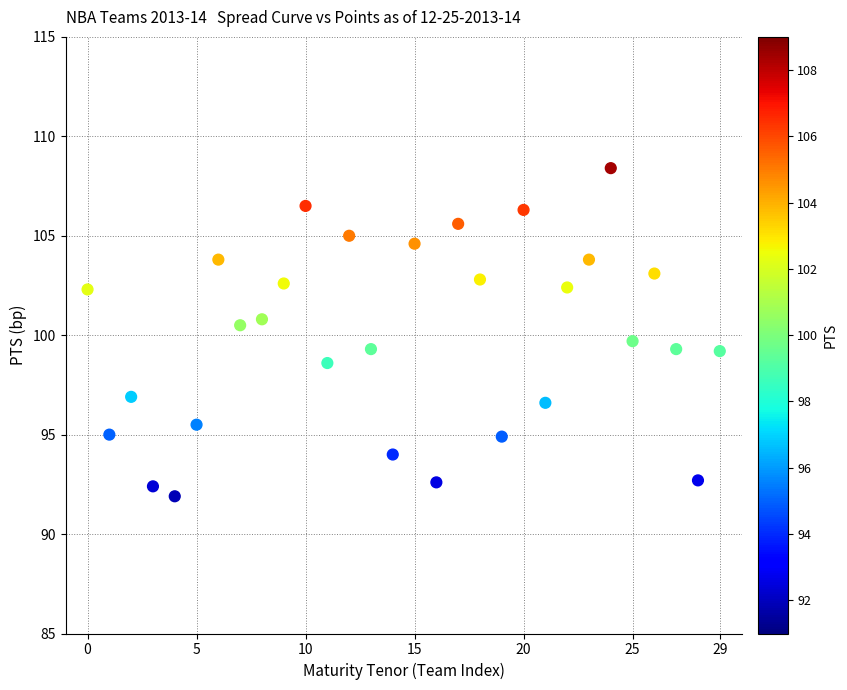

What is the range of Y values (max minus min)?

16.5